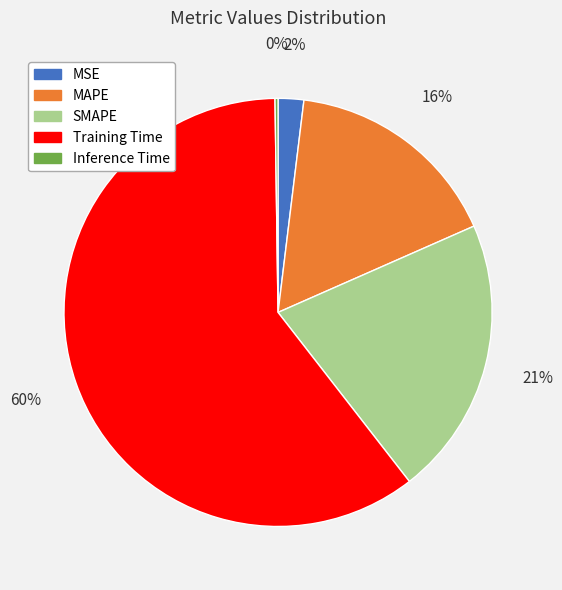

True or false: Training Time accounts for 60% of the total.

True